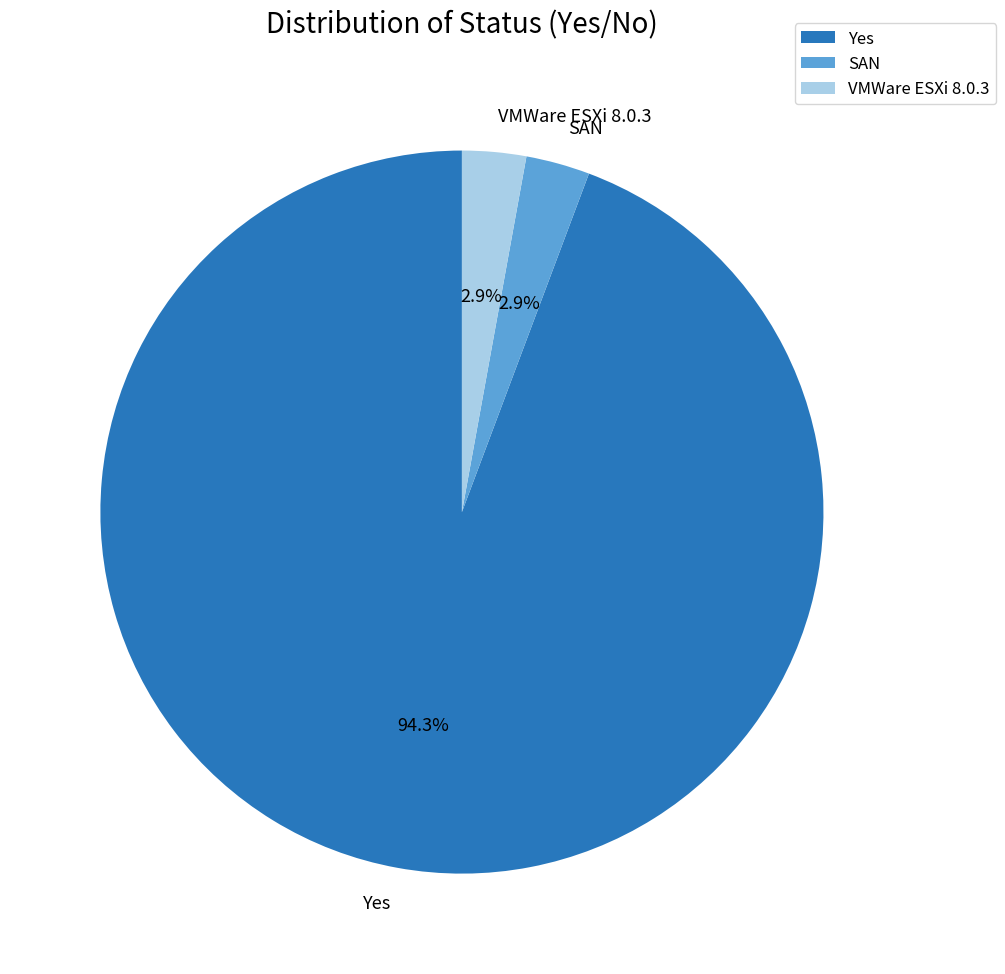

To the nearest percent, what percentage of the pie is VMWare ESXi 8.0.3?

3%